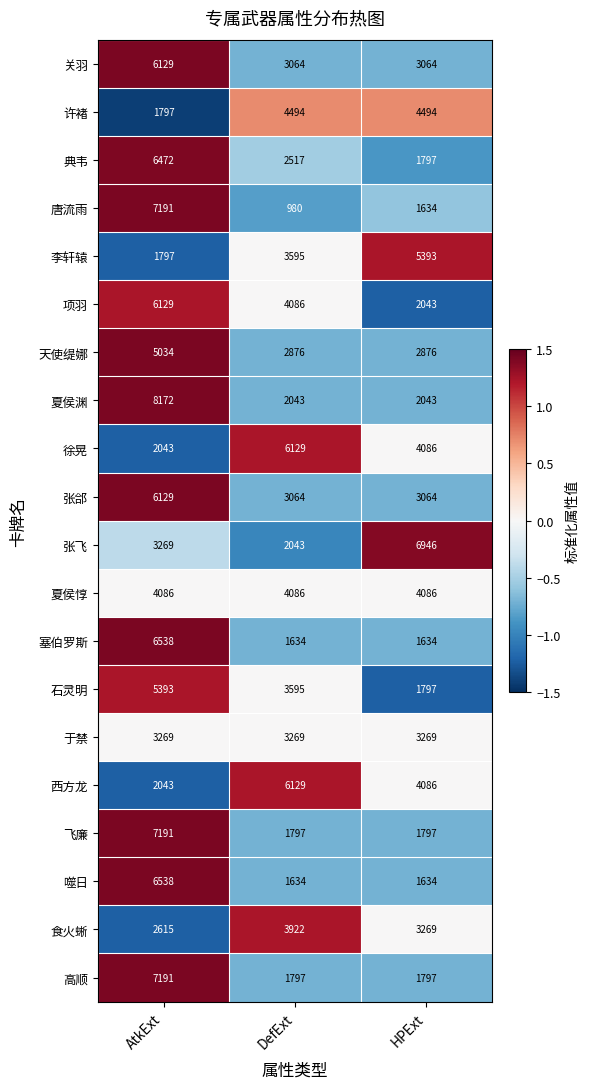

Which series has the largest range (max minus min)?

唐流雨